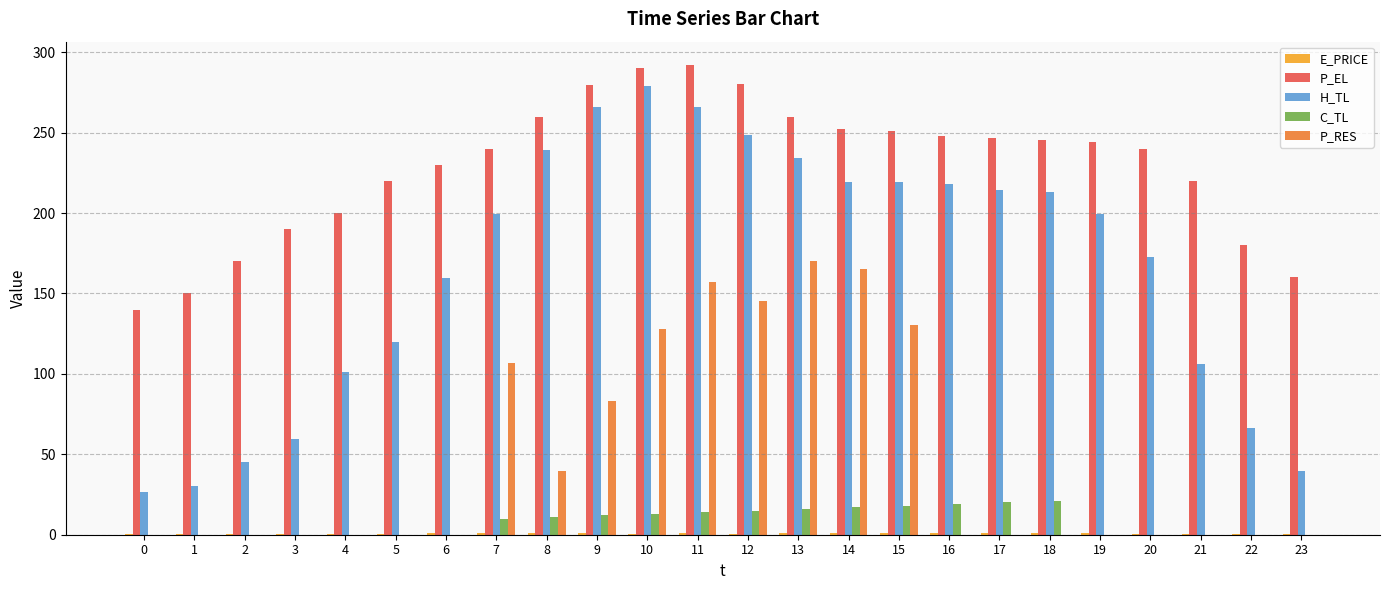

What is the sum of all C_TL values?

186.0